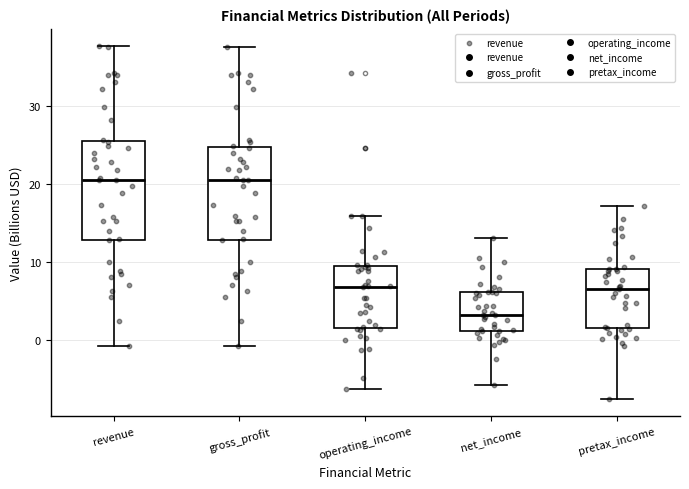

Where does the upper whisker of the box for revenue end on the y-axis? The values are not printed on the chart, so give them approximately, as read against the axis.

38